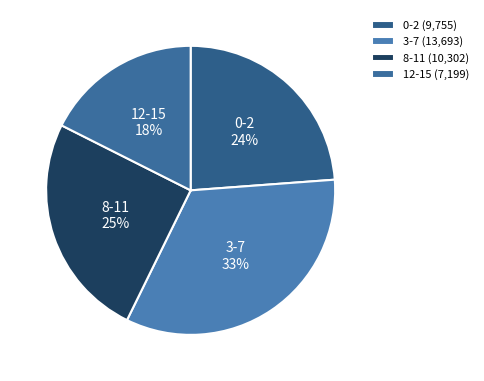

Between 3-7 and 8-11, which is larger?

3-7